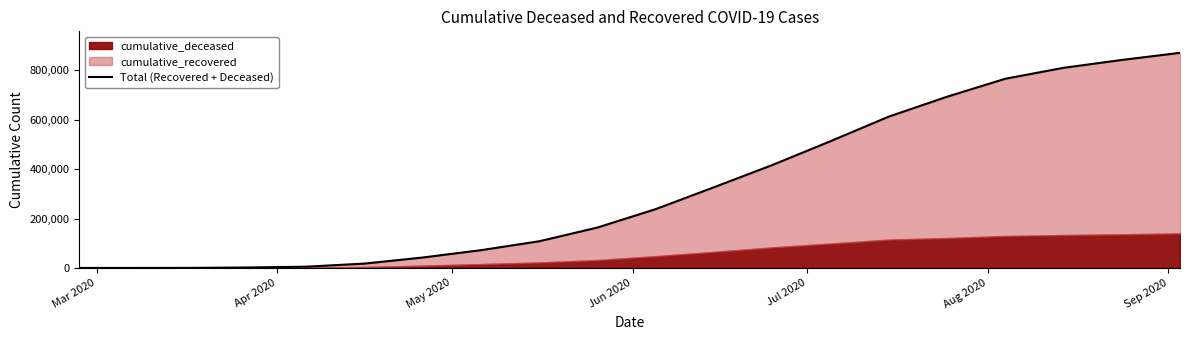

What is the label of the 4th point from the left?

Jun 2020